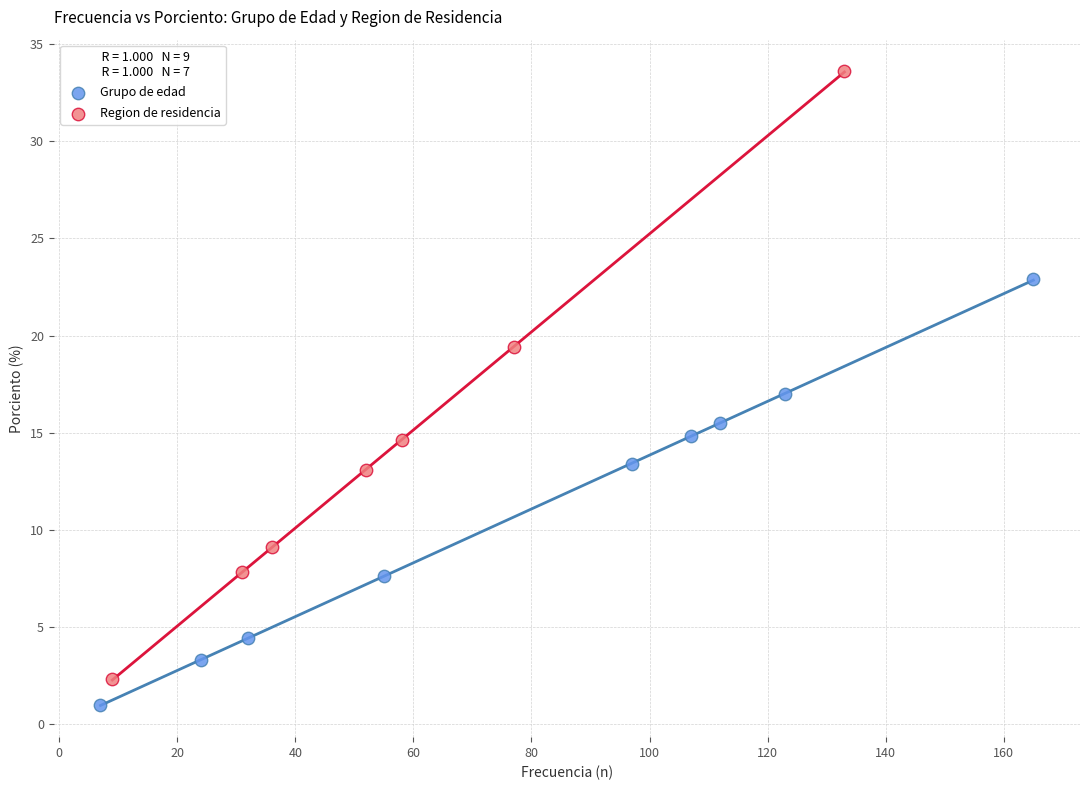

Which series has the widest spread of Y values?

Region de residencia